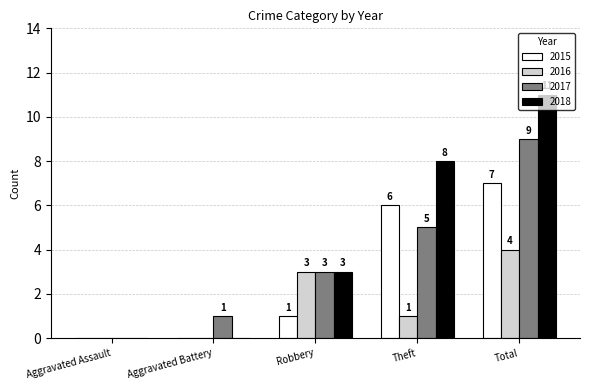

Are the bars horizontal?

No